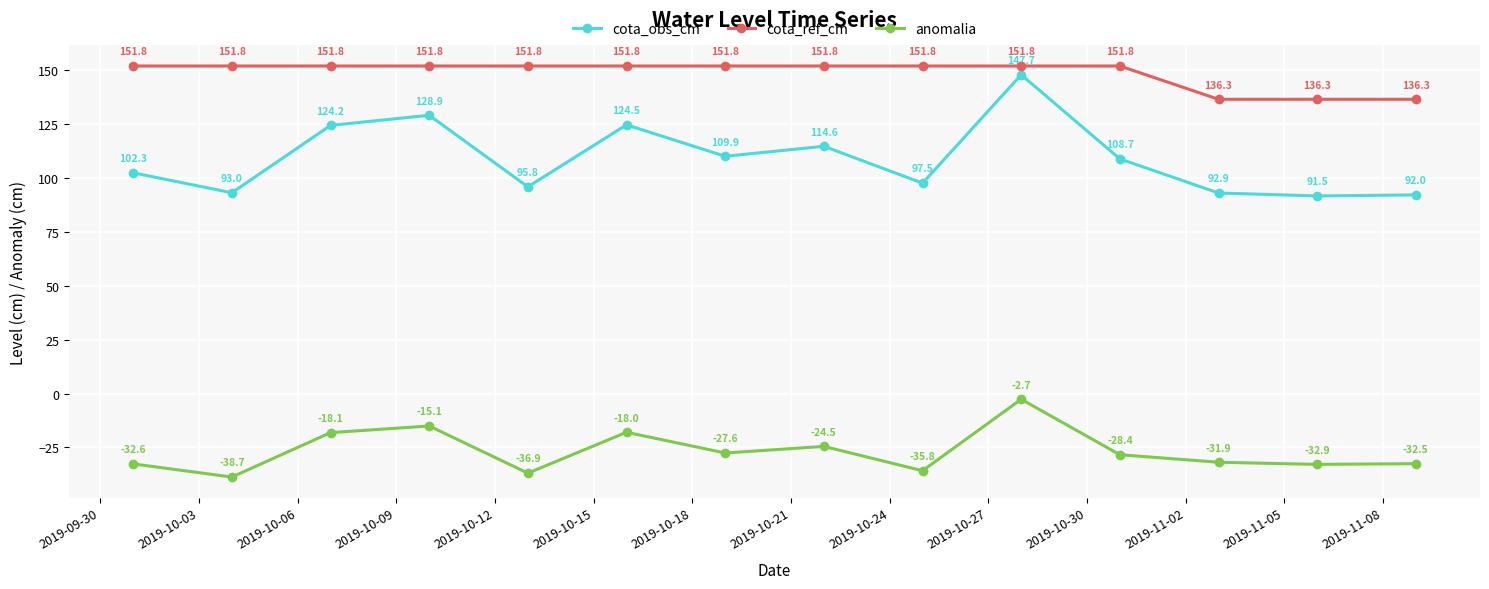

What is the value of the anomalia point at the 9th from the left?

-35.8